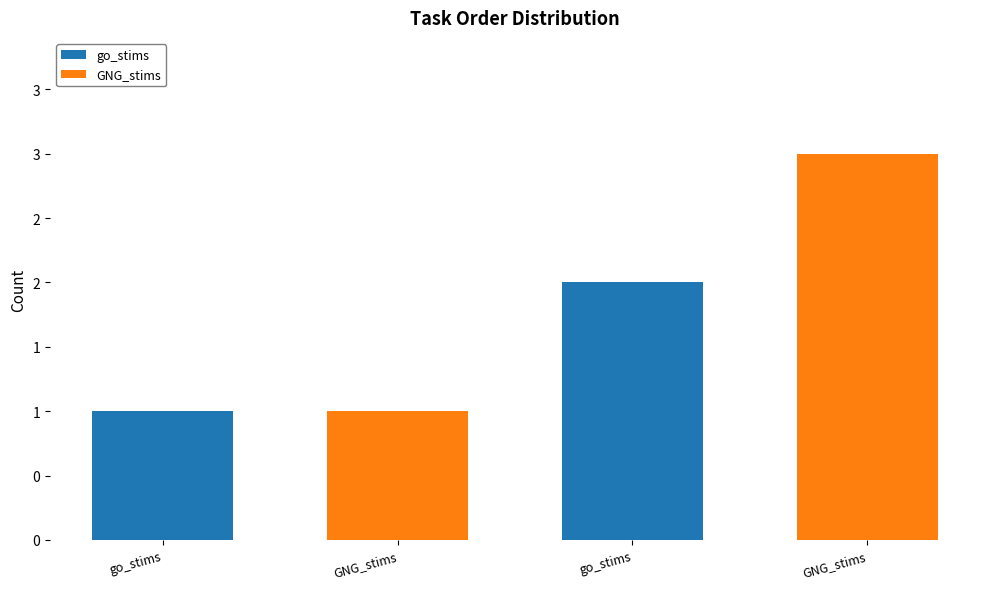

What is the average value of the go_stims series?

1